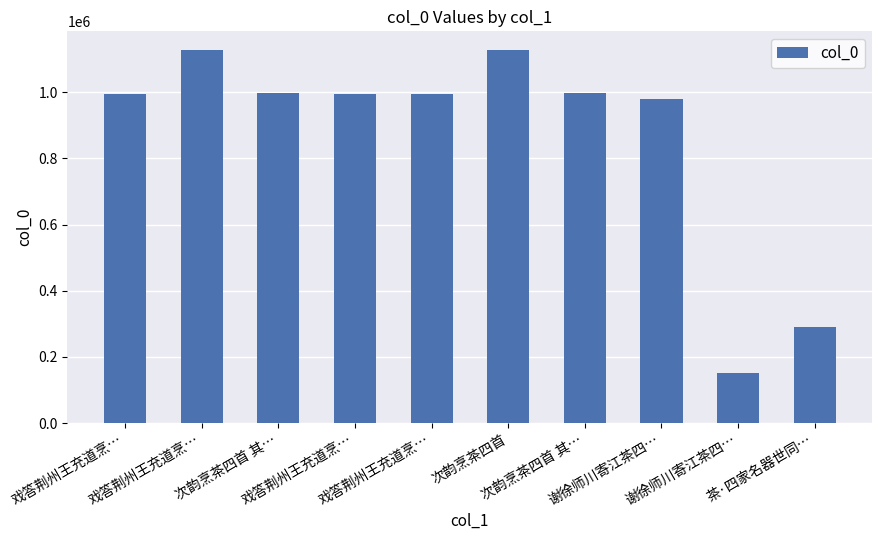

What is the change in value from 戏答荆州王充道烹… to 次韵烹茶四首?

+276